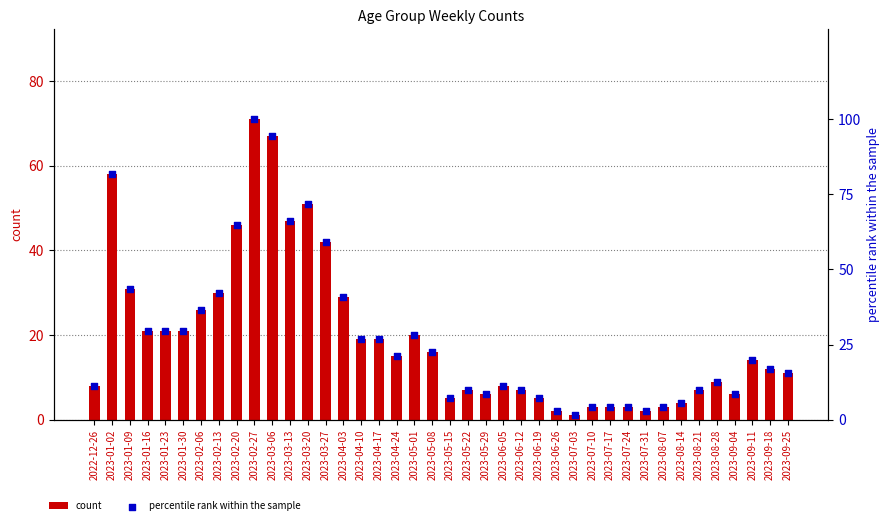

At which category is the sum across all series the highest?

2023-02-27